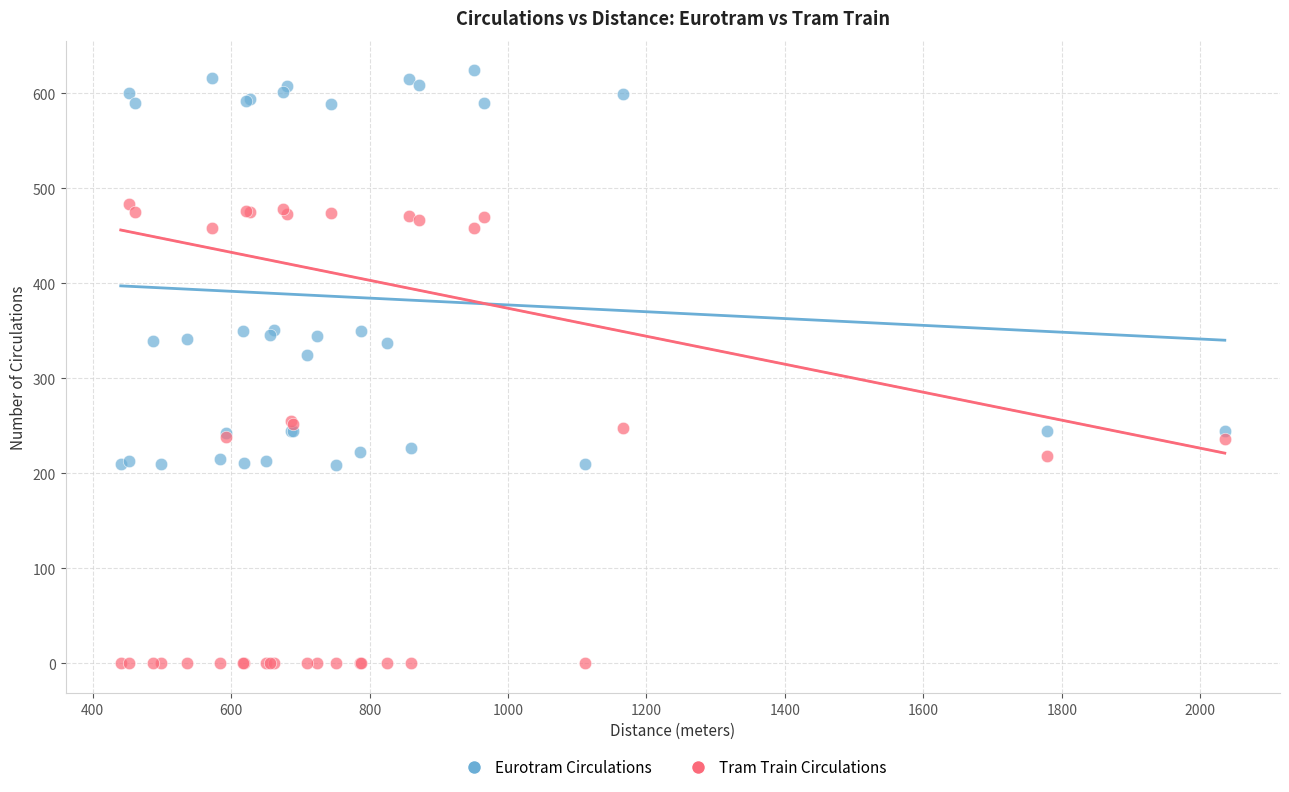

What are all the series names shown in the legend?

Eurotram Circulations, Tram Train Circulations